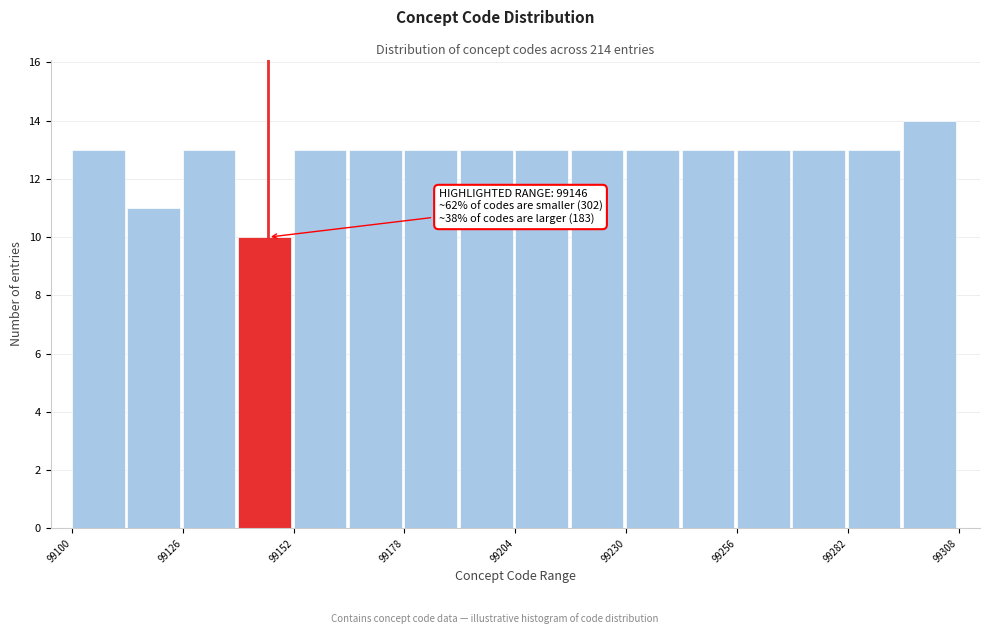

Around what value on the x-axis is the tallest bar? Give the approximate position of its centre, as read against the axis.

99300